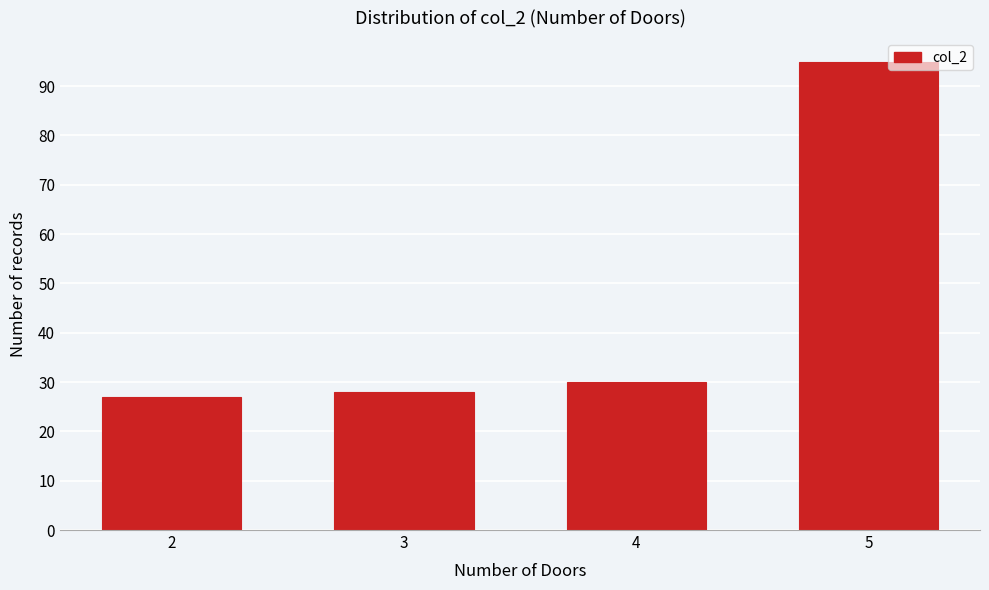

Reading left to right, what are all the values shown in this chart?

27	28	30	95